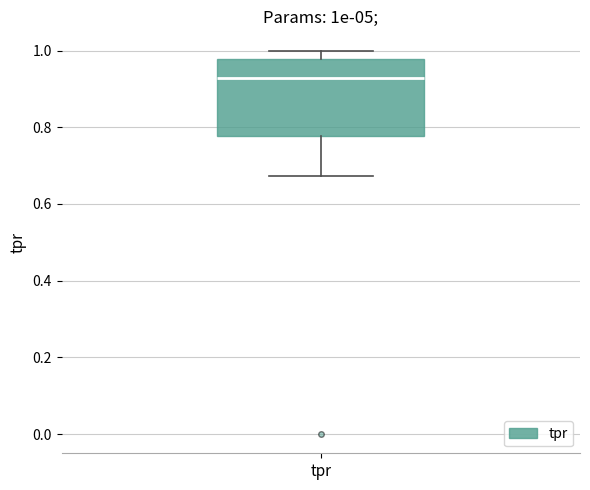

Read this box plot against the y-axis: the position of the median line, the range covered by the box, and the ends of both whiskers. The values are not printed on the chart, so give them approximately, as read against the axis.

median 0.92, box 0.78 to 0.98, whiskers 0.68 to 1.00